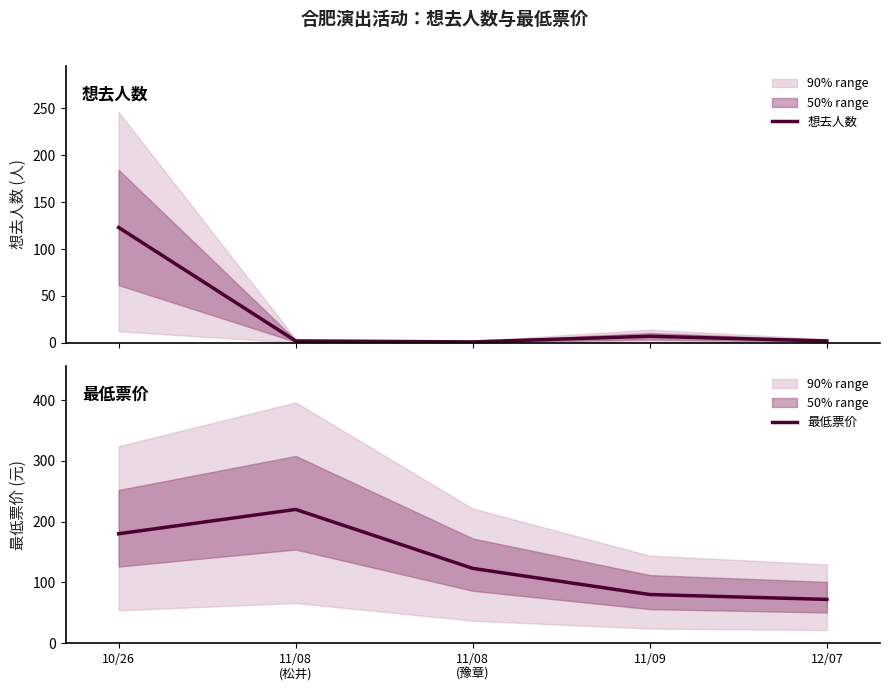

At which category is the sum across all series the highest?

10/26